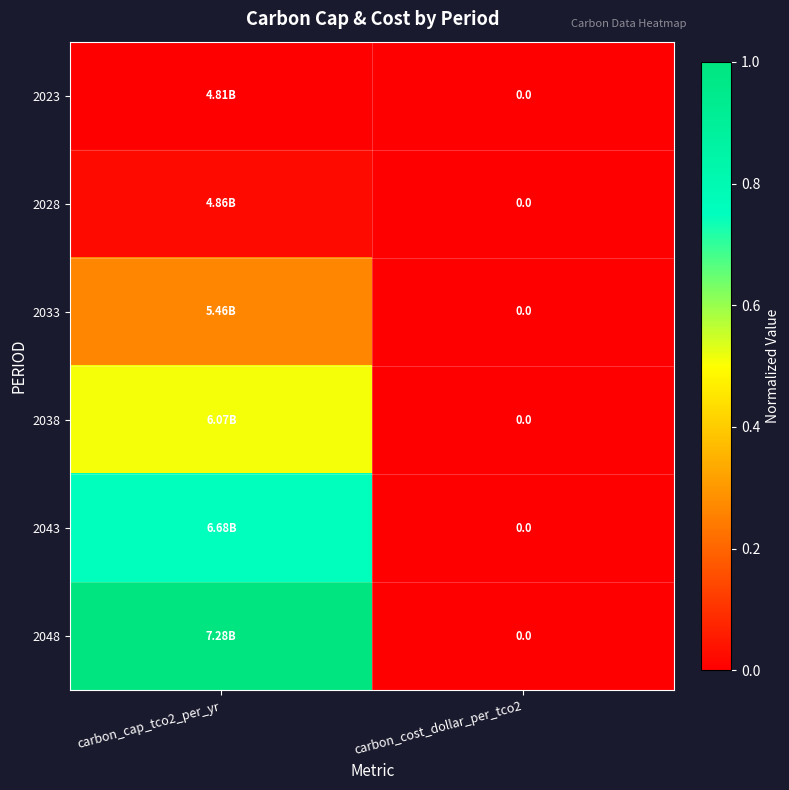

At how many categories does at least one series exceed 0?

1